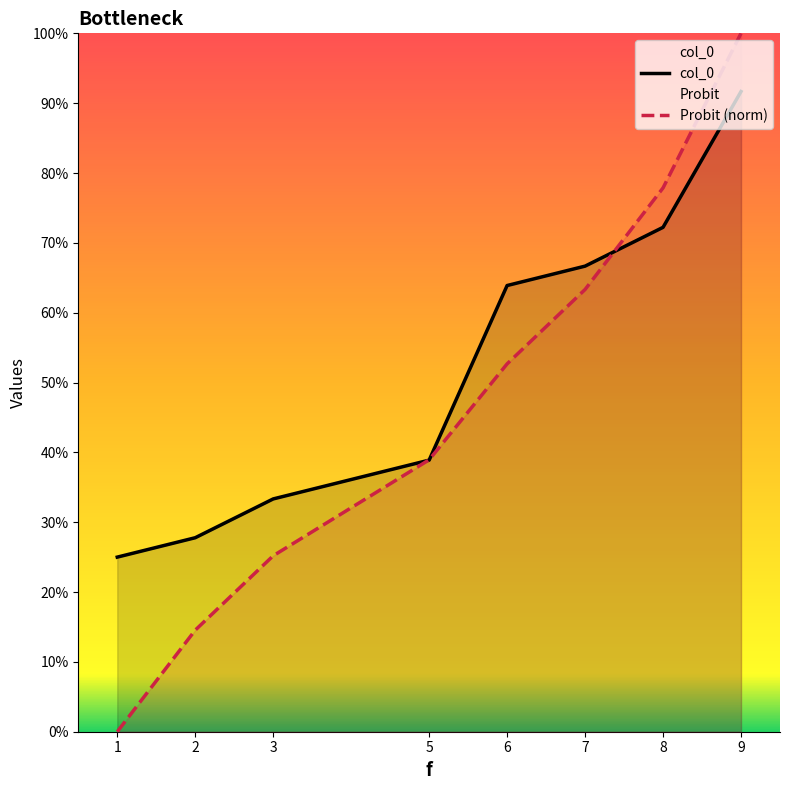

At which category is the sum across all series the highest?

9